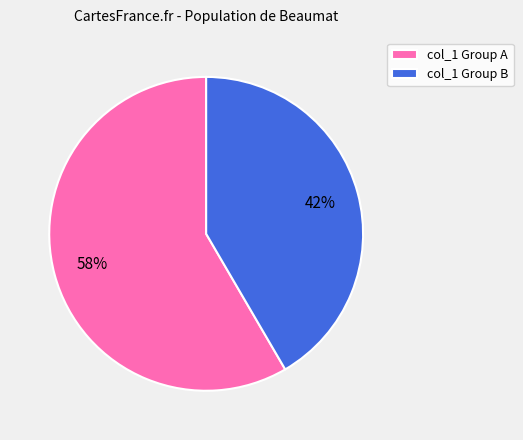

To the nearest percent, what is the average slice percentage?

50%